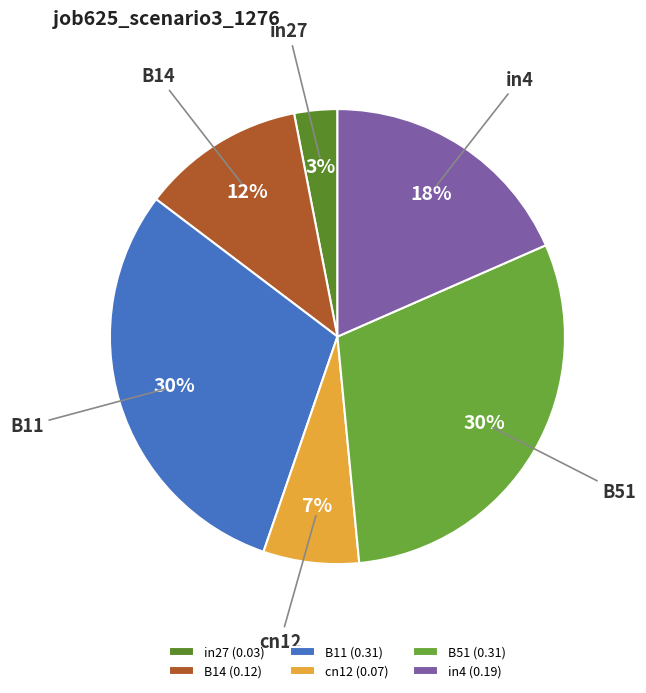

Is it true that cn12 is 7% of the pie?

True